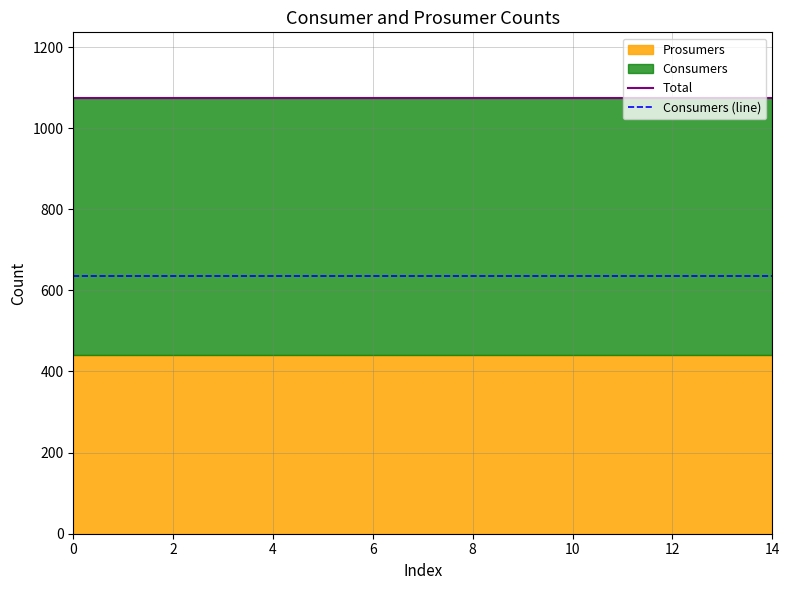

True or false: Total and Consumers (line) cross at least once.

False